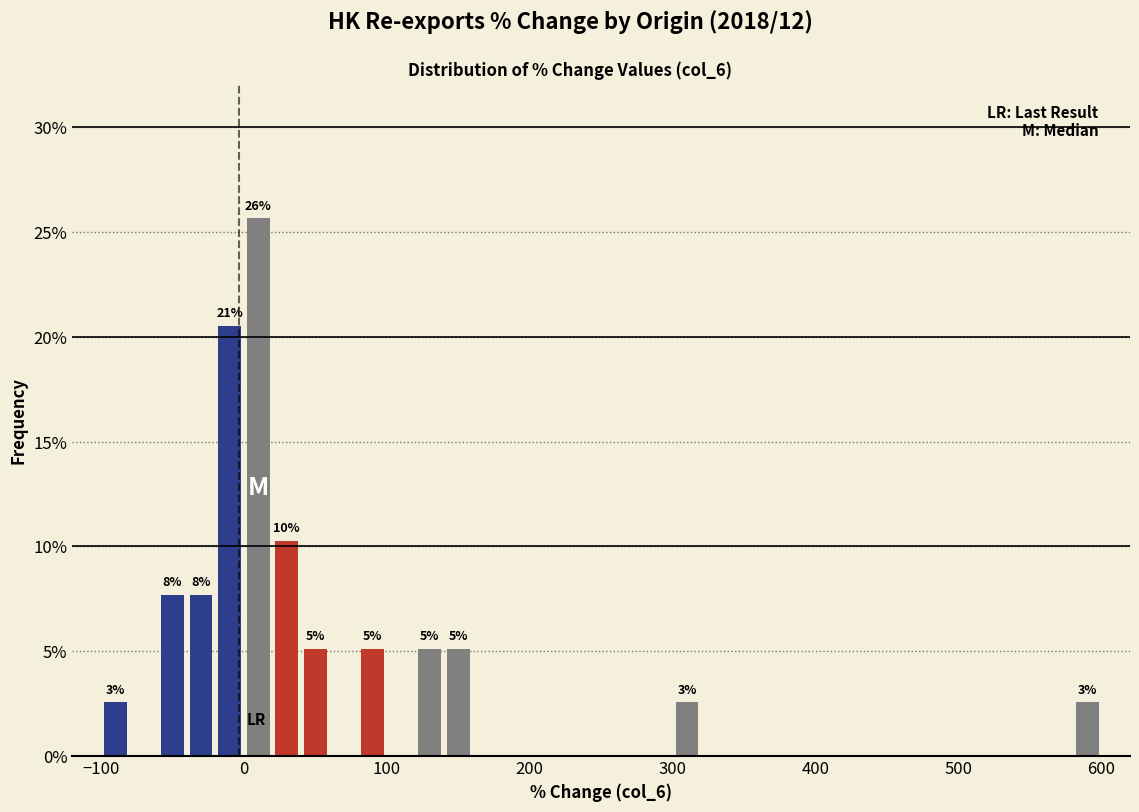

Read against the x-axis, roughly where is the centre of the tallest bar?

10